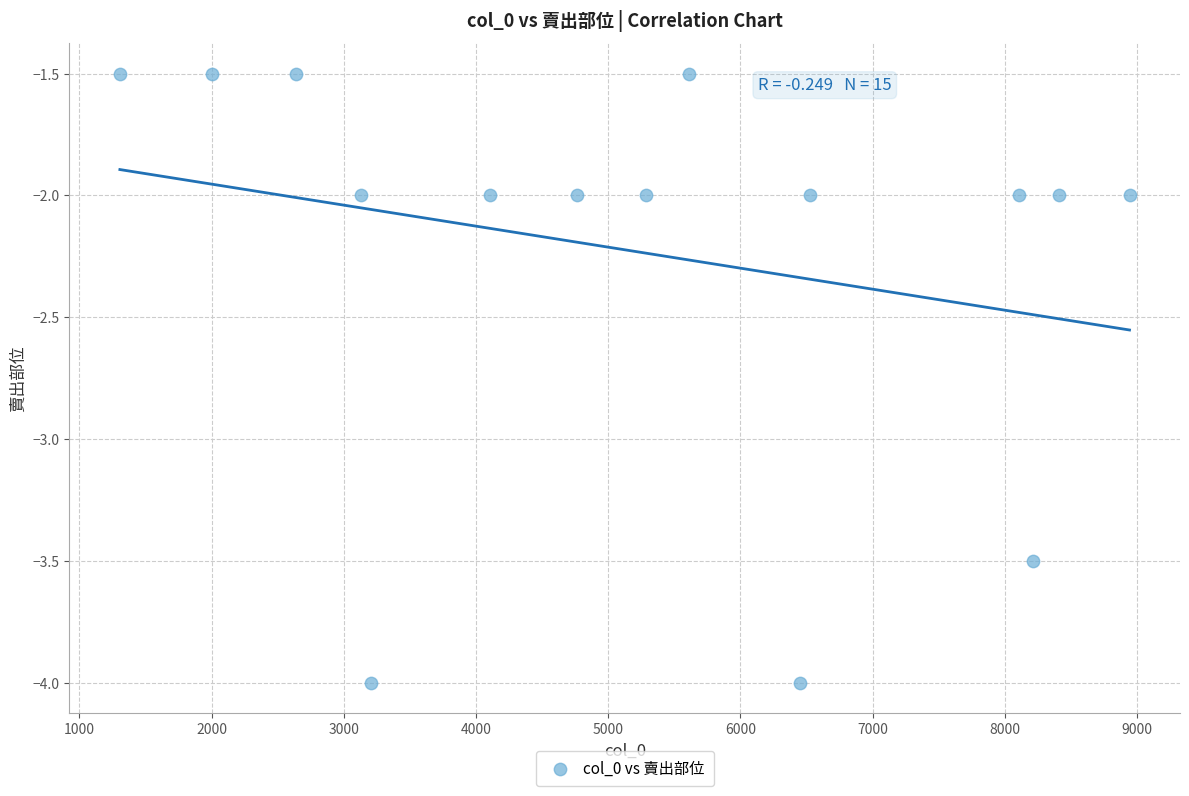

What is the range of X values (max minus min)?

7635.0